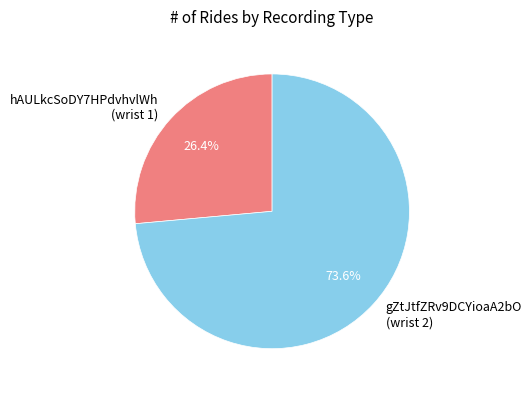

Do gZtJtfZRv9DCYioaA2bO (wrist 2) and hAULkcSoDY7HPdvhvlWh (wrist 1) together represent more than half of the pie?

Yes